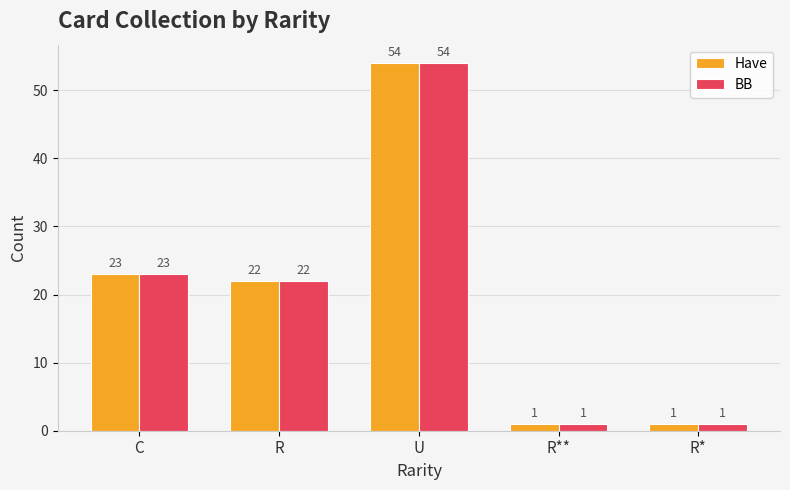

What is the total value across all series at R**?

2